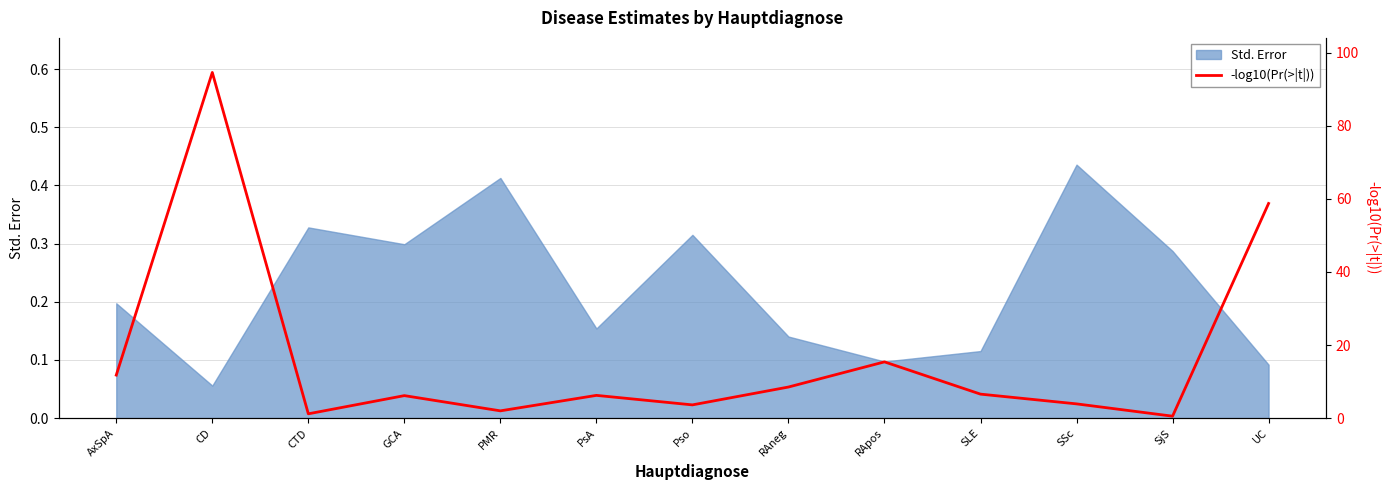

At which label does Std. Error reach its peak?

SSc